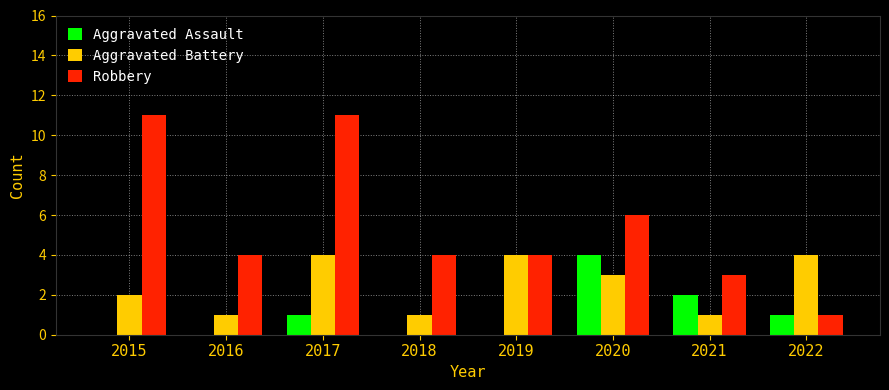

Between 2016 and 2020, which series saw the biggest shift?

Aggravated Assault